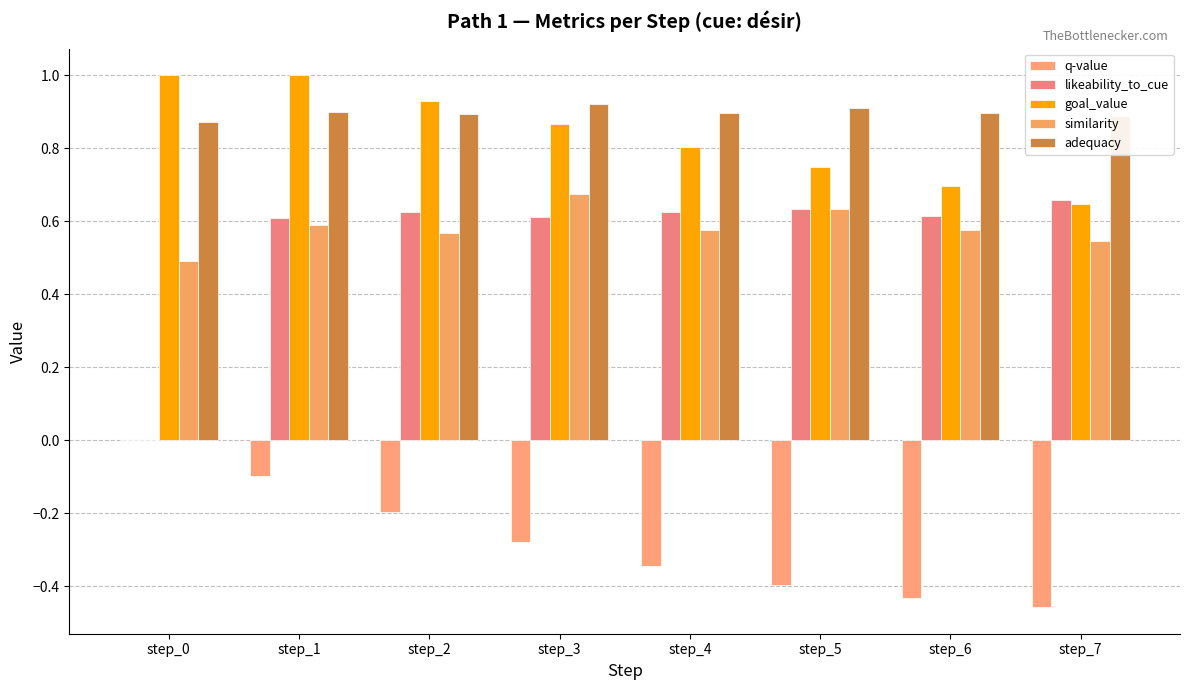

Reading left to right, list all the values displayed in this chart.

q-value: step_0=0.0	step_1=-0.1	step_2=-0.2	step_3=-0.3	step_4=-0.3	step_5=-0.4	step_6=-0.4	step_7=-0.5
likeability_to_cue: step_0=0.0	step_1=0.6	step_2=0.6	step_3=0.6	step_4=0.6	step_5=0.6	step_6=0.6	step_7=0.7
goal_value: step_0=1.0	step_1=1.0	step_2=0.9	step_3=0.9	step_4=0.8	step_5=0.7	step_6=0.7	step_7=0.6
similarity: step_0=0.5	step_1=0.6	step_2=0.6	step_3=0.7	step_4=0.6	step_5=0.6	step_6=0.6	step_7=0.5
adequacy: step_0=0.9	step_1=0.9	step_2=0.9	step_3=0.9	step_4=0.9	step_5=0.9	step_6=0.9	step_7=0.9